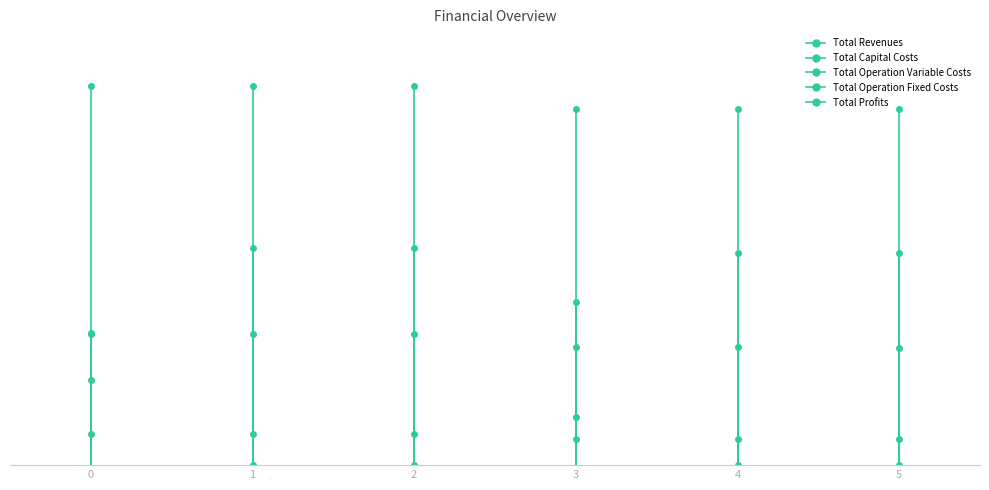

What is the average value of the Total Operation Fixed Costs series?

53766.5